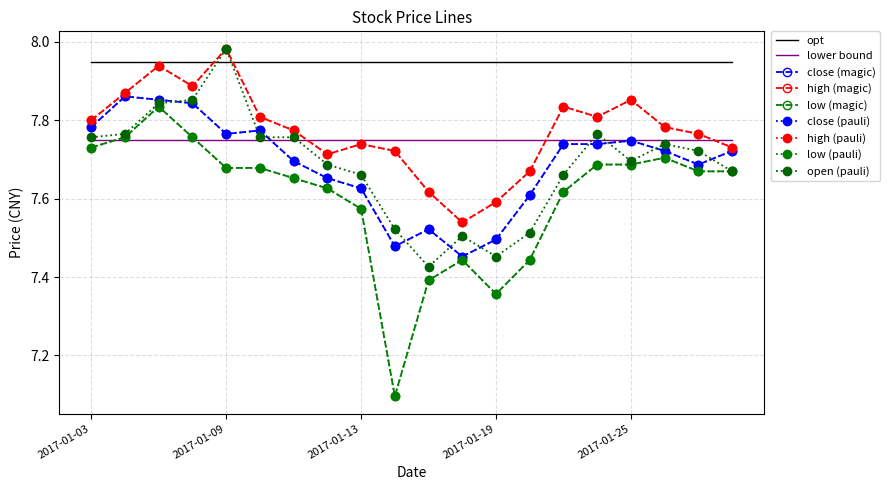

Which series has the widest spread of values?

low